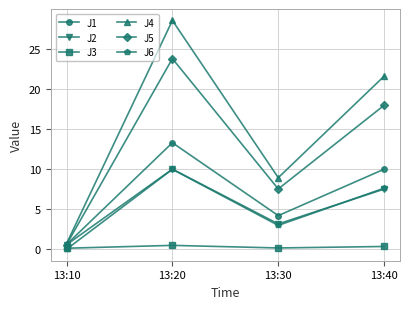

What is the difference between the maximum and second lowest values in the J1 series?

9.1